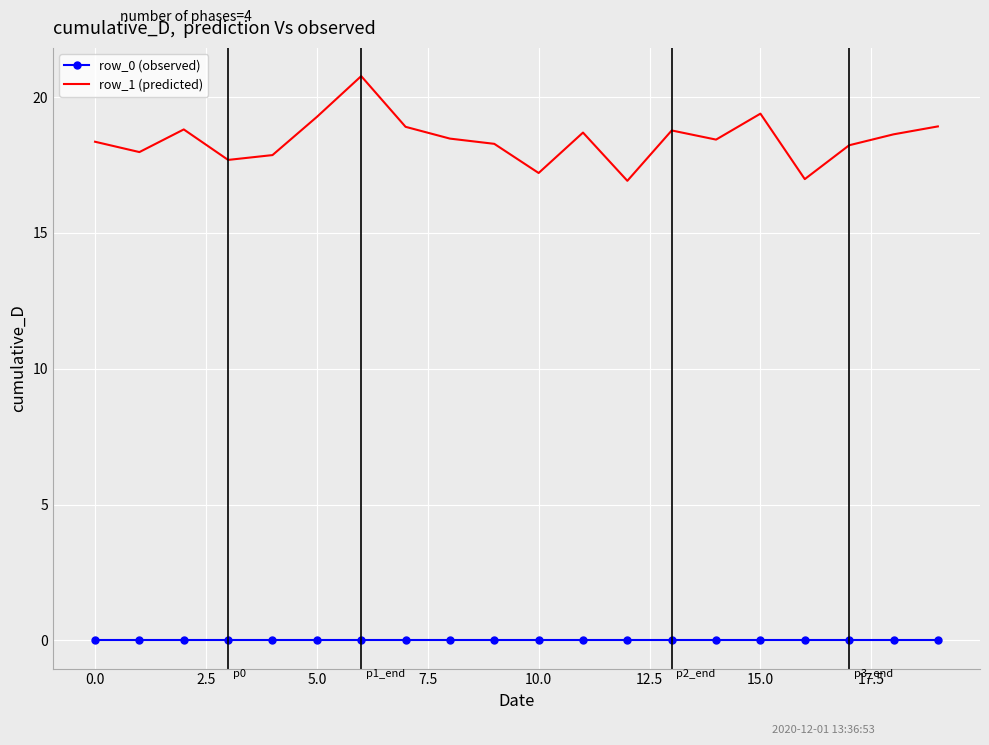

What is the maximum value for row_1 (predicted)?

20.8